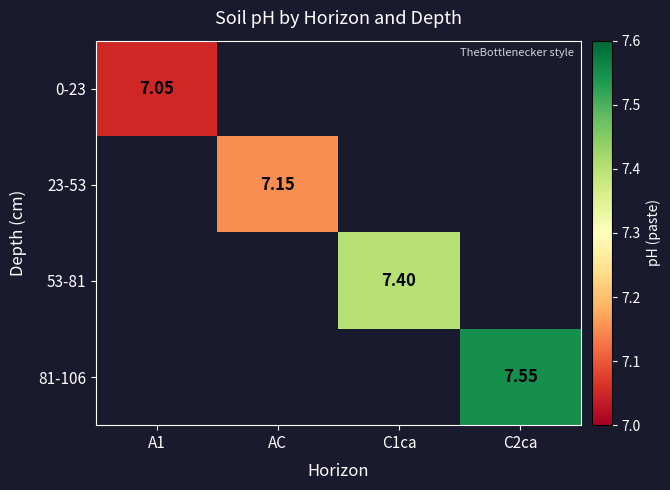

List the series in order of their overall mean, lowest first.

0-23, 23-53, 53-81, 81-106